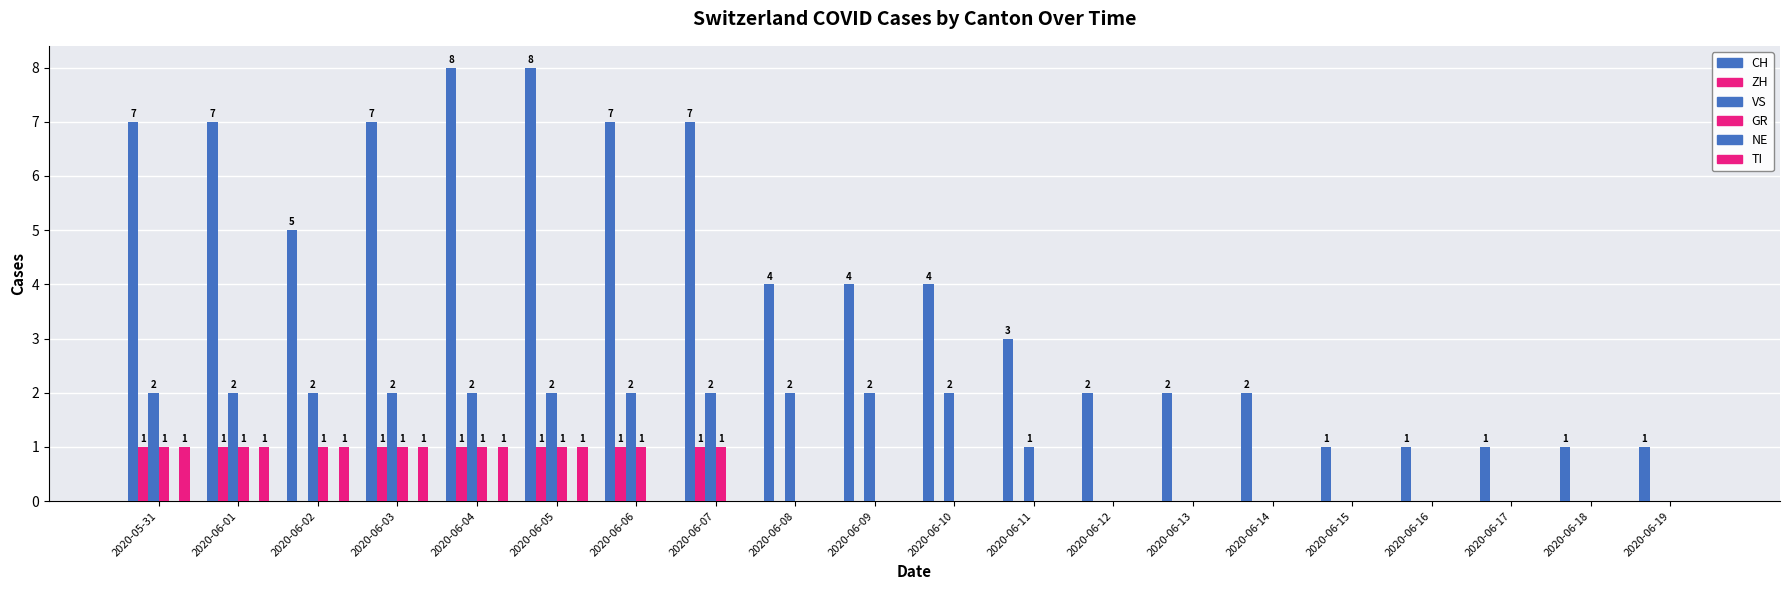

At how many categories does at least one series exceed 2?

12